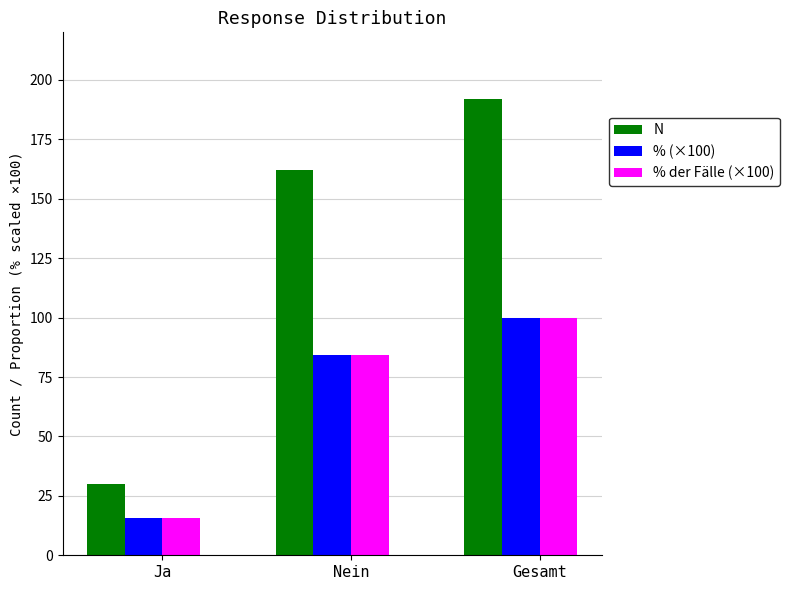

What is the difference between the highest and lowest values at Gesamt?

92.0